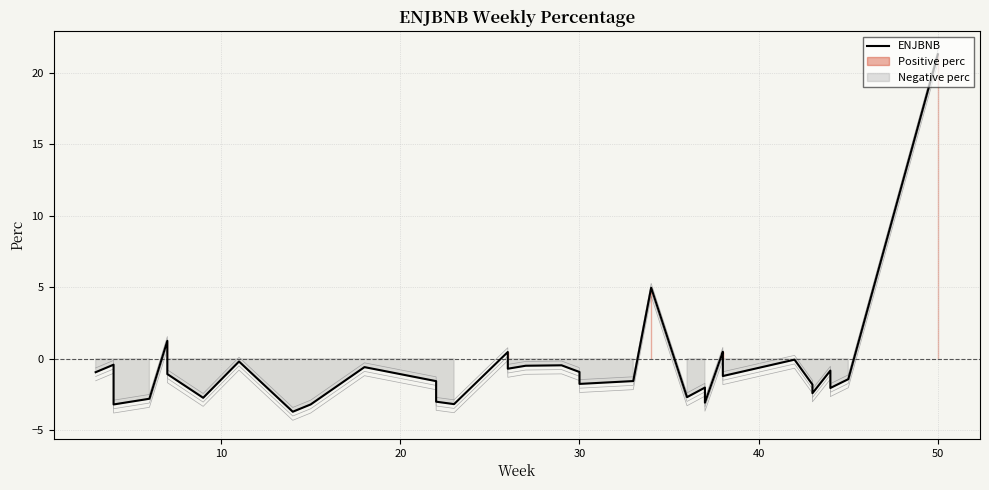

What is the maximum value shown in the chart?

21.3